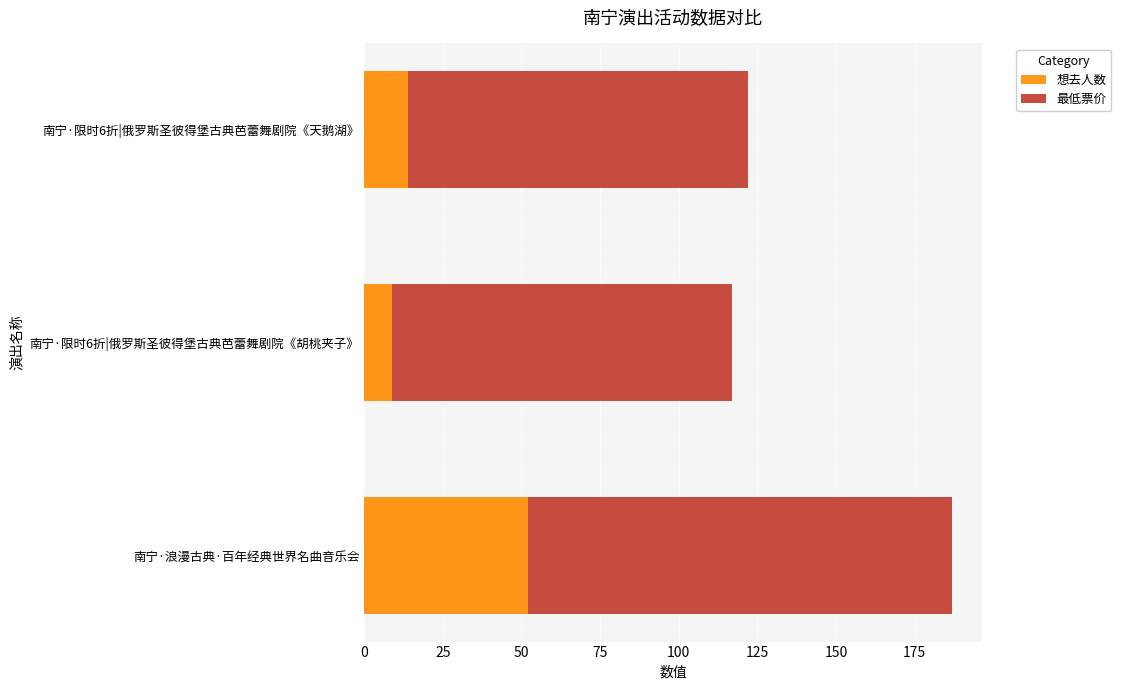

What is the total value across all series at 南宁·限时6折|俄罗斯圣彼得堡古典芭蕾舞剧院《胡桃夹子》?

117